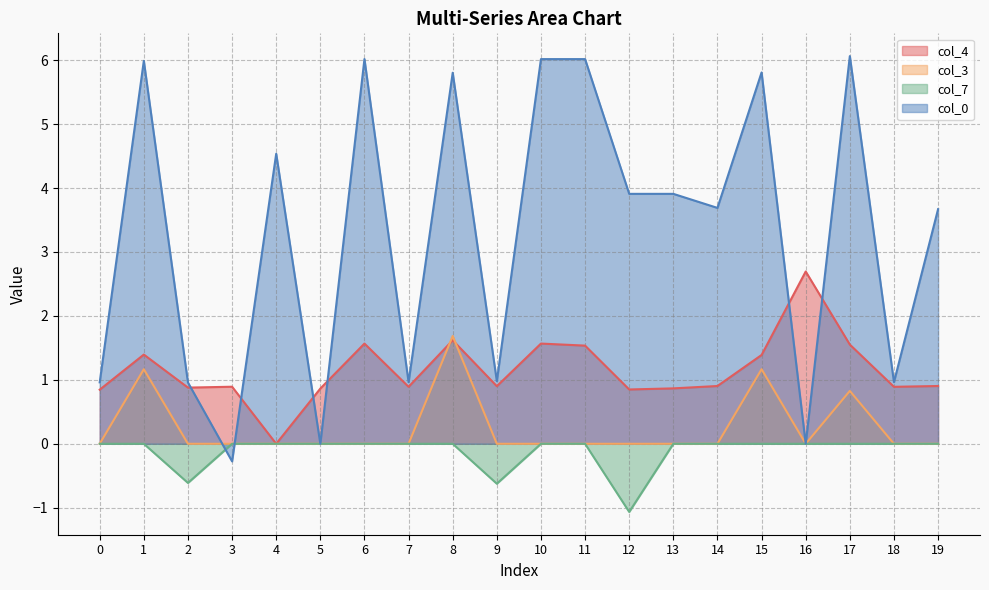

What is the total value across all series at 4?

4.5